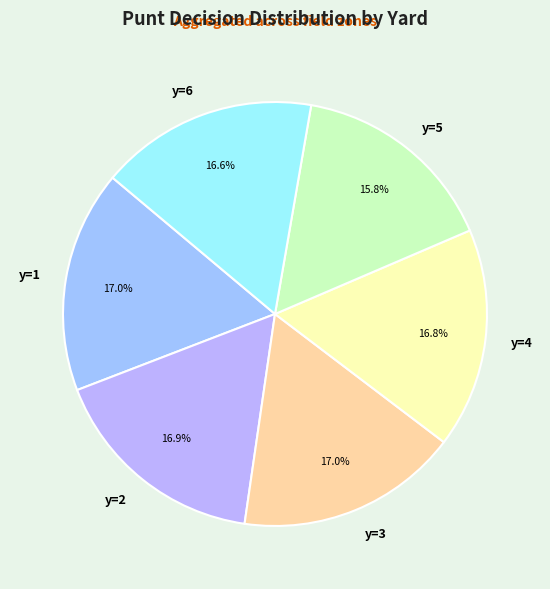

Is there a majority slice in this chart?

No